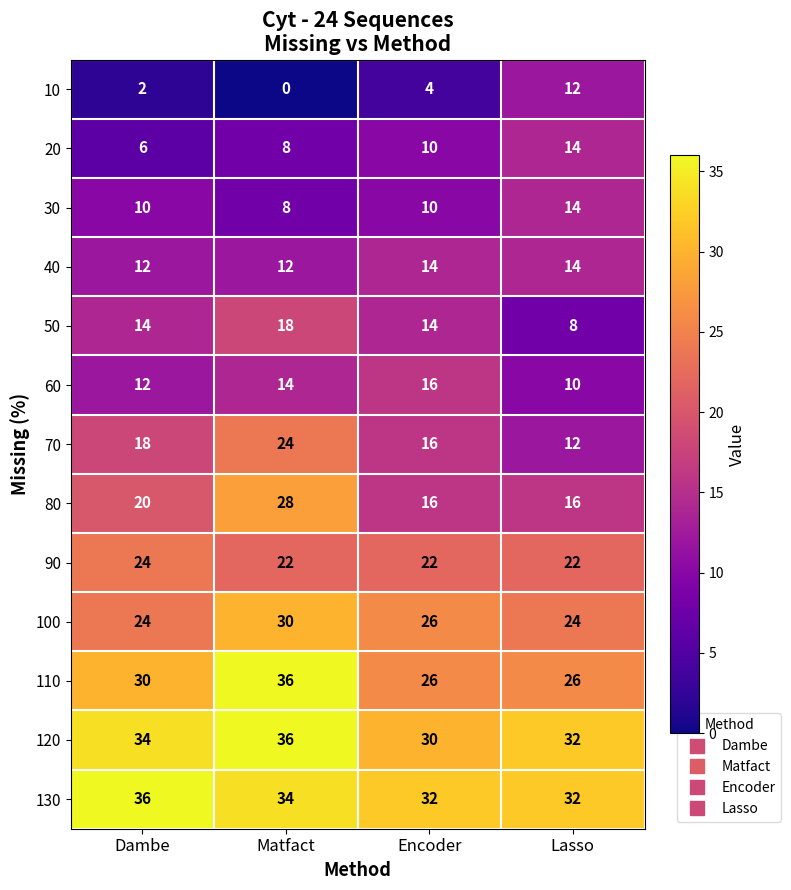

Which category has the lowest value in the 120 series?

Encoder